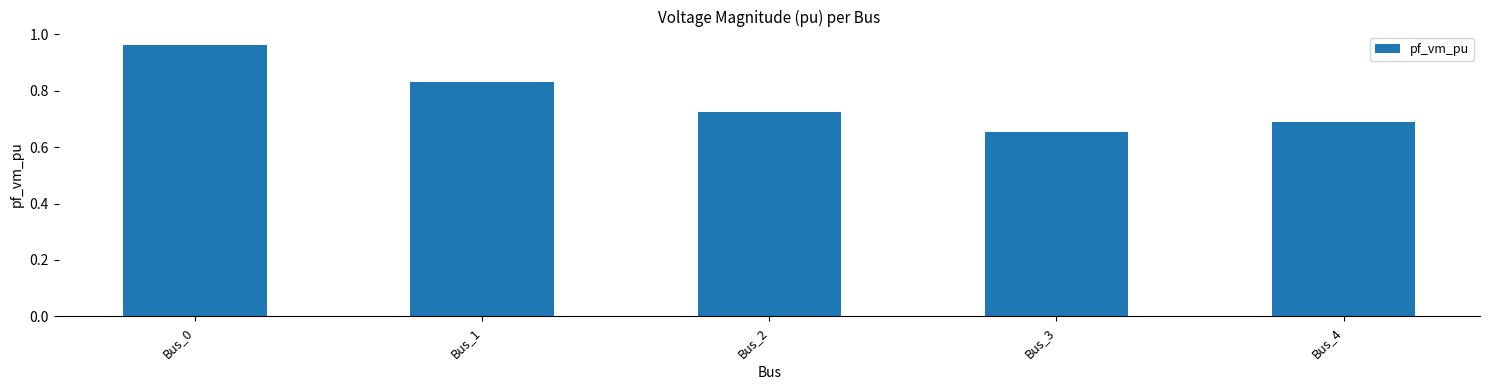

What is the sum of the values at Bus_0 and Bus_3?

1.6